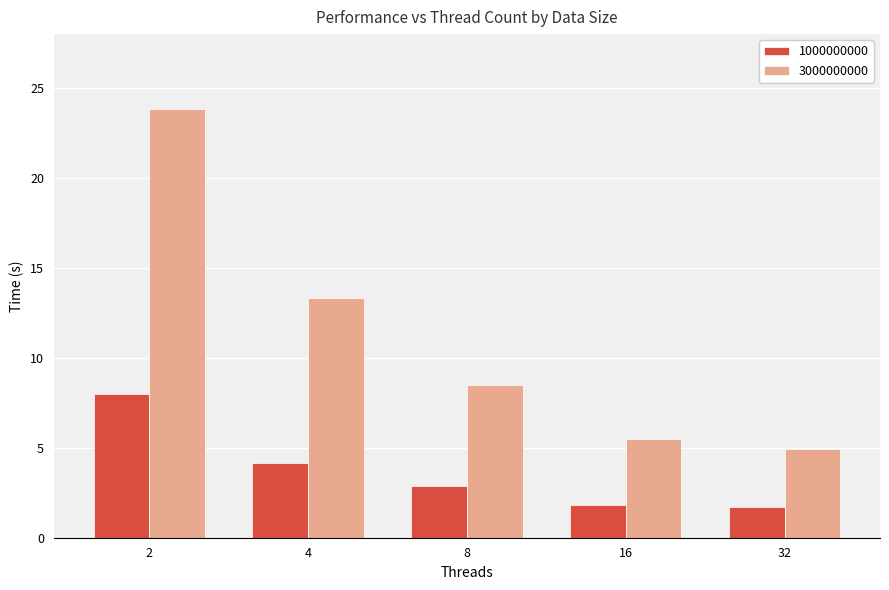

What is the smallest value displayed?

1.7